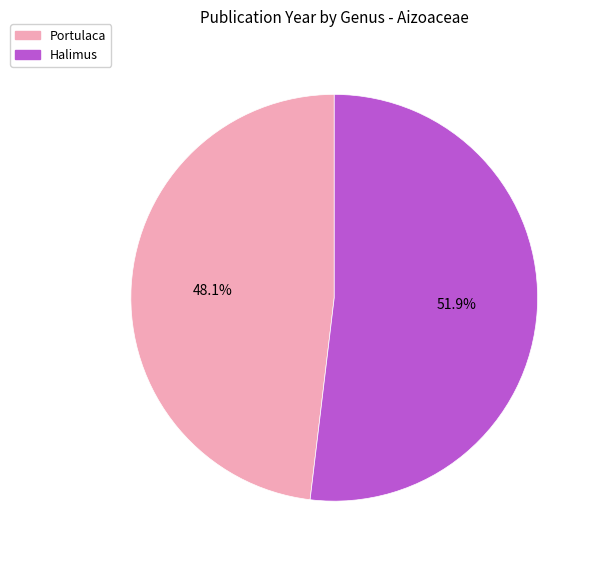

Which category accounts for the majority?

Halimus